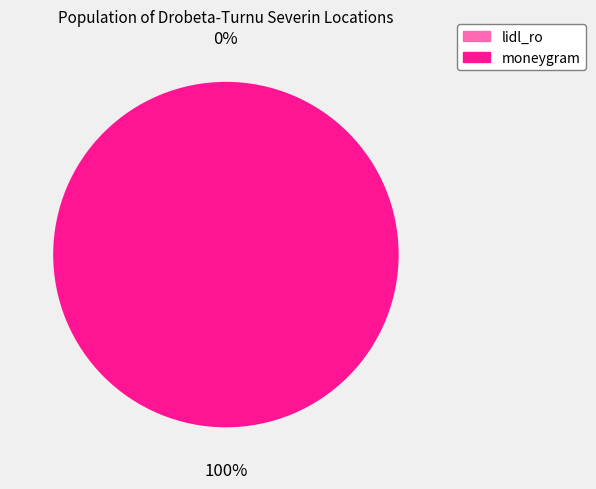

Which slice is the largest?

moneygram